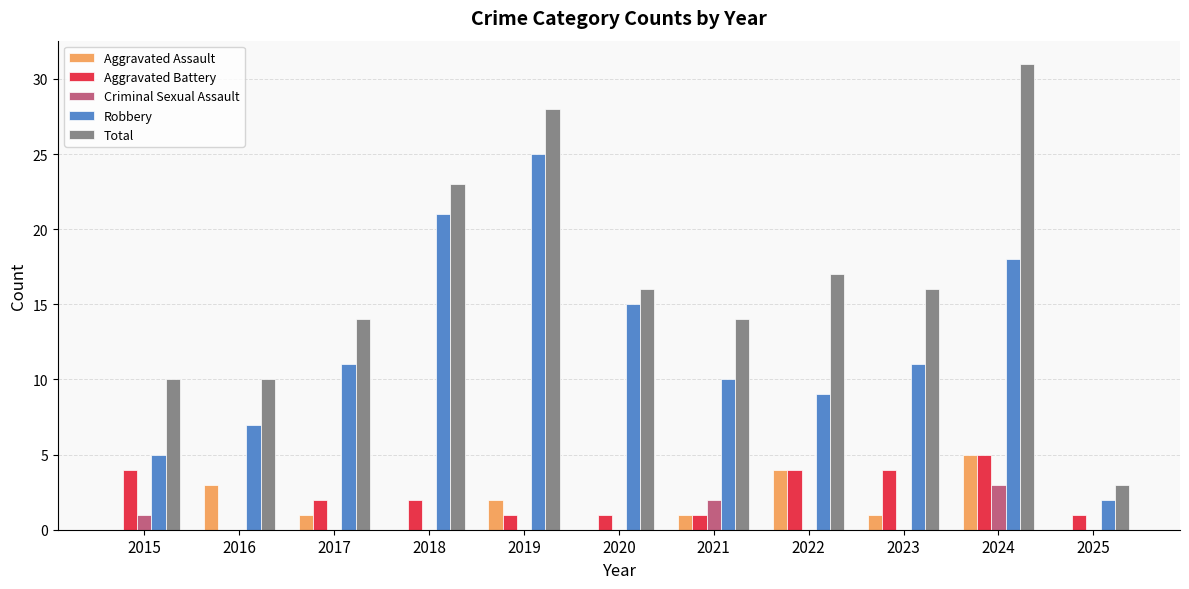

What is the sum of all Robbery values?

134